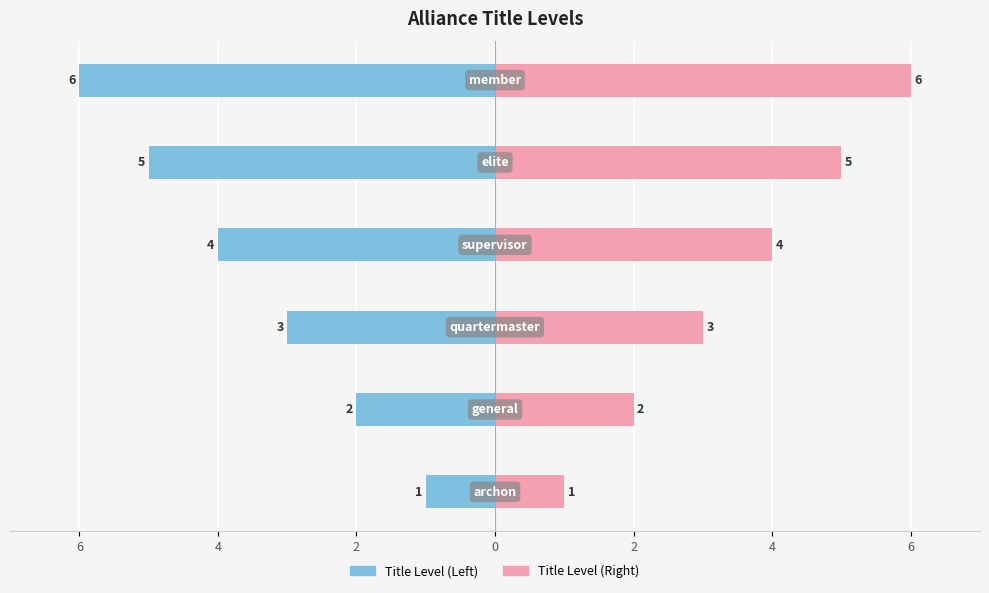

At how many categories does at least one series exceed 0?

6